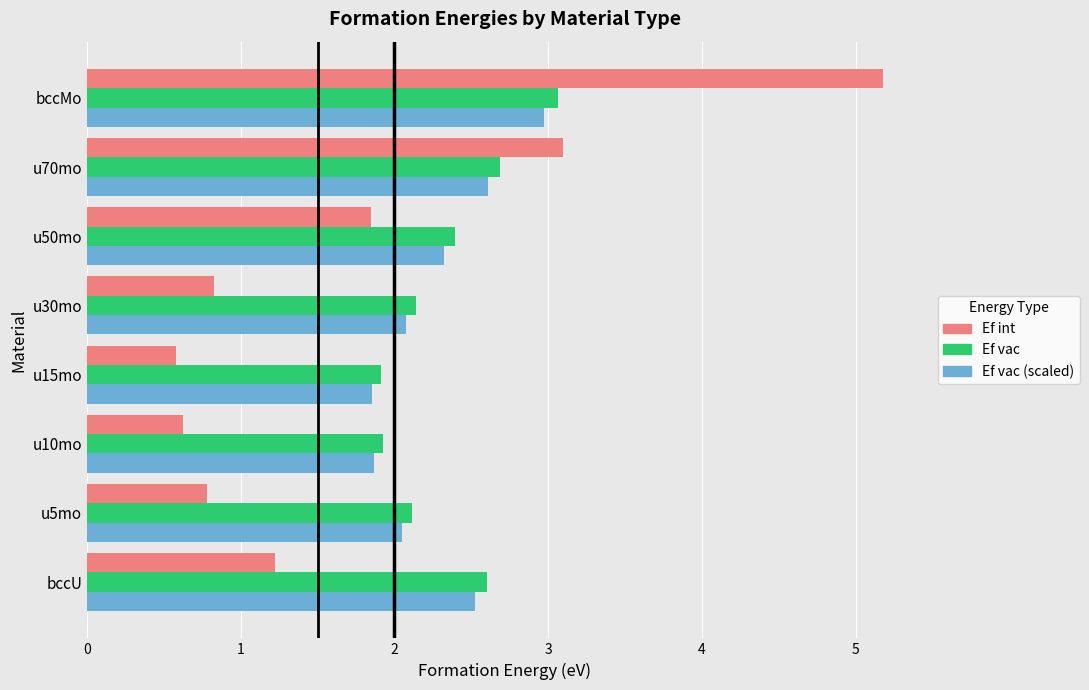

What is the approximate value of Ef vac (scaled) at bccMo?

3.0